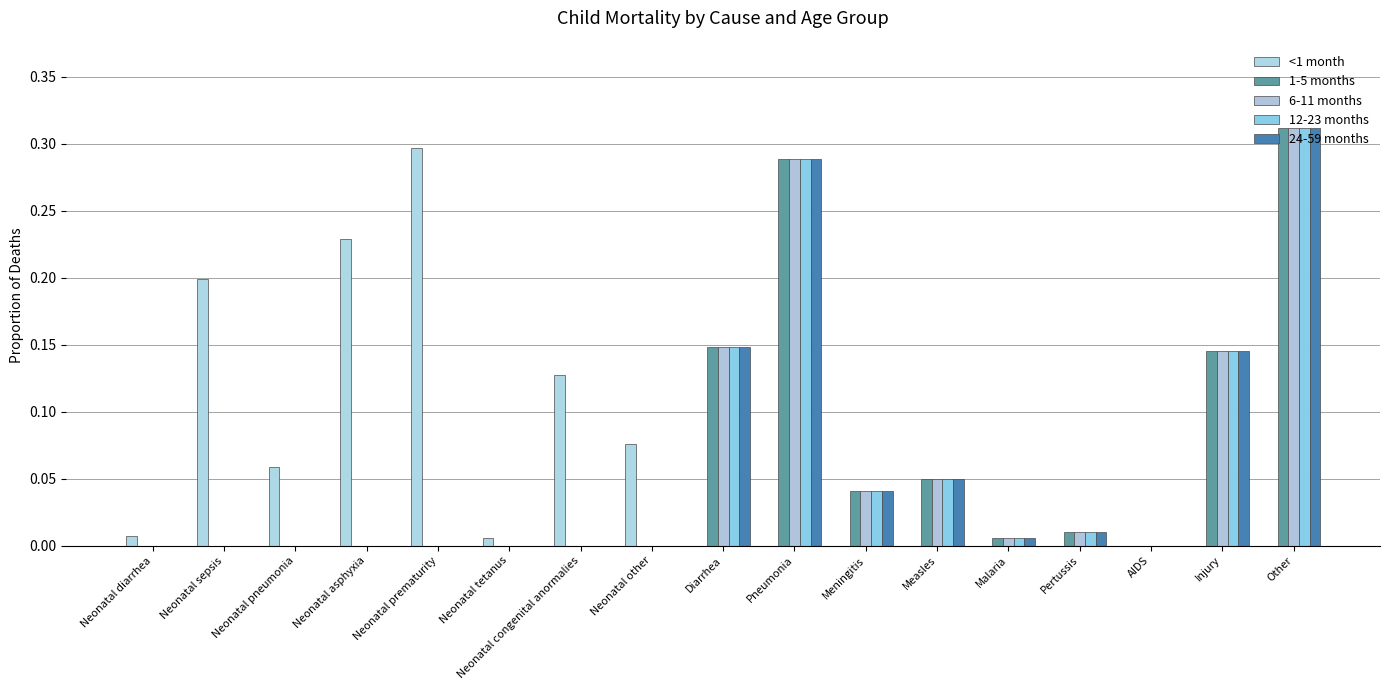

At which category is the sum across all series the highest?

Other